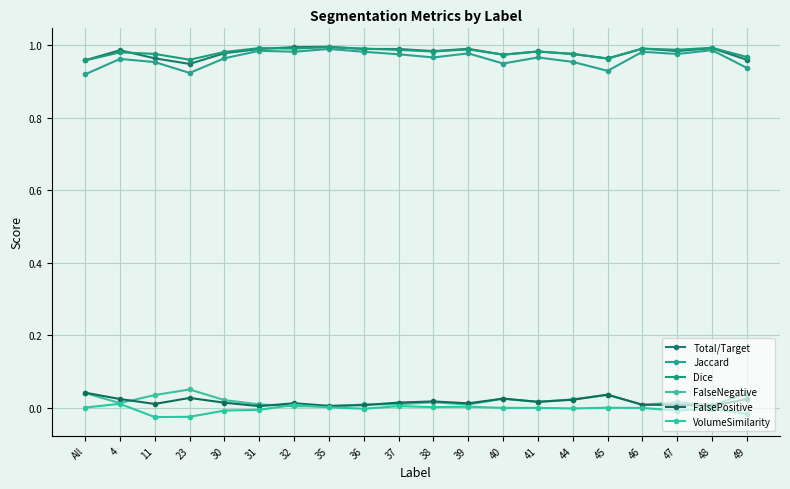

The value of Total/Target at 44 is 1.6. True or false?

False